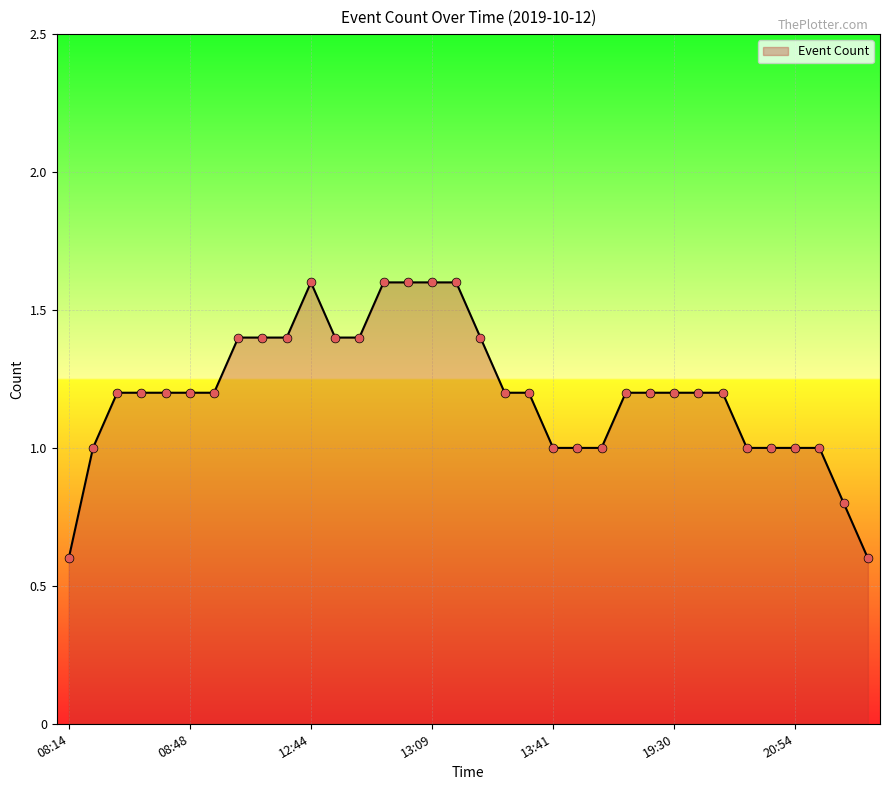

What is the maximum value shown in the chart?

1.6